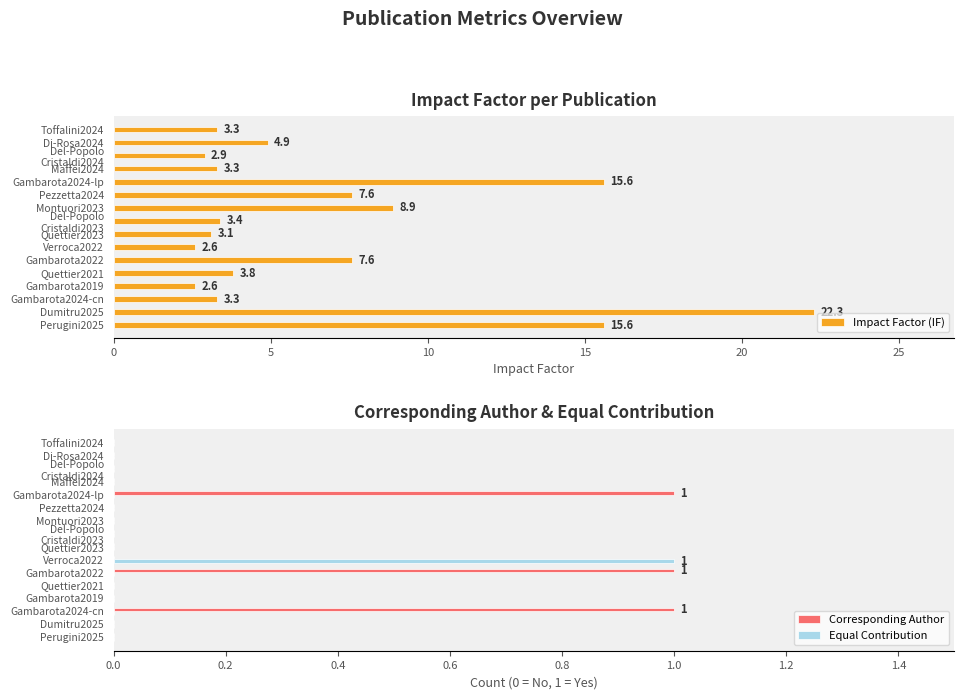

Which category has the highest value in the Impact Factor (IF) series?

Dumitru2025